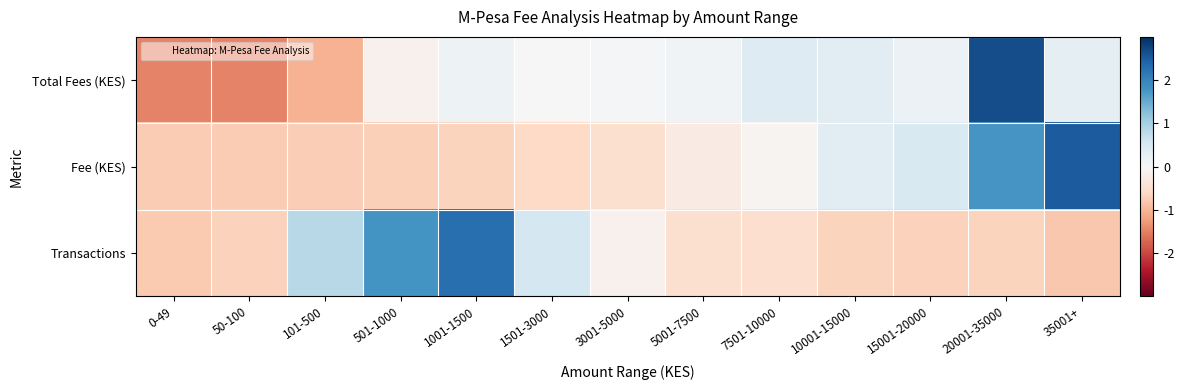

Rank the series by their average value, from highest to lowest.

Transactions, Total Fees (KES), Fee (KES)